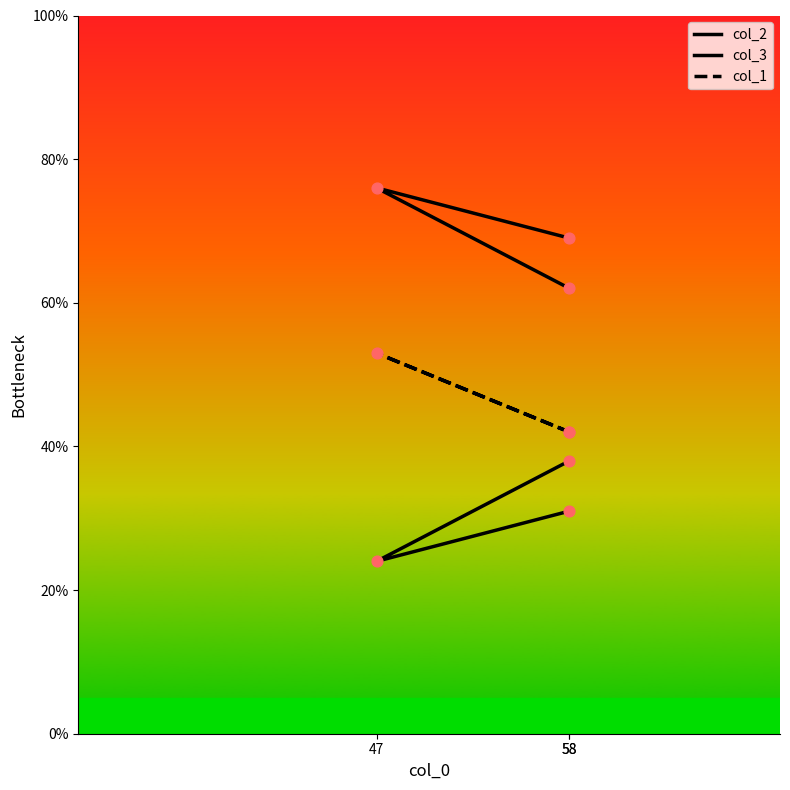

Which series has the widest spread of Y values?

col_2